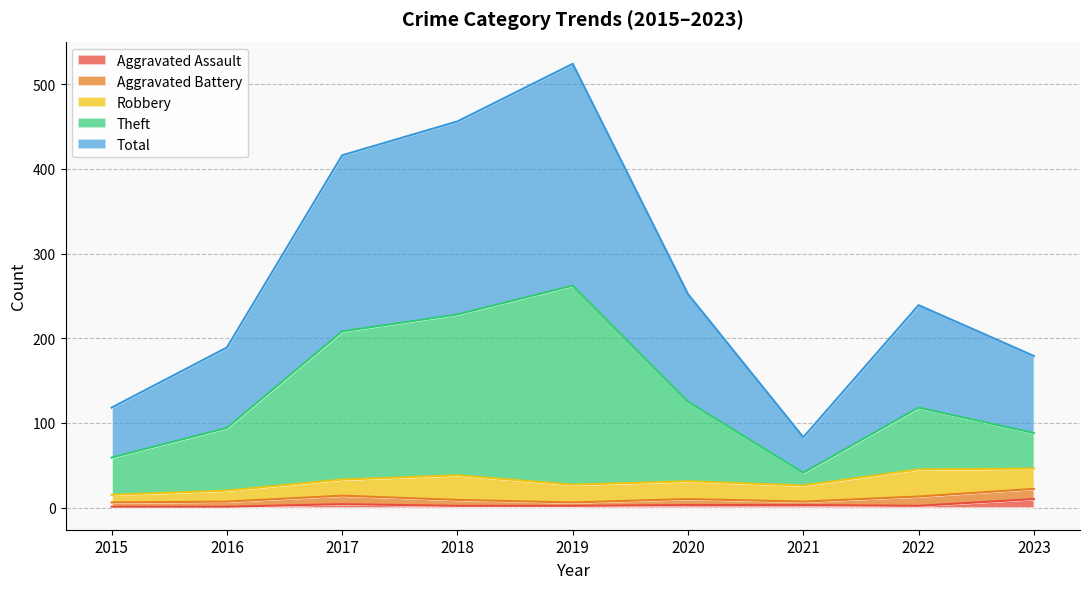

Which series changed the most between 2018 and 2019?

Total